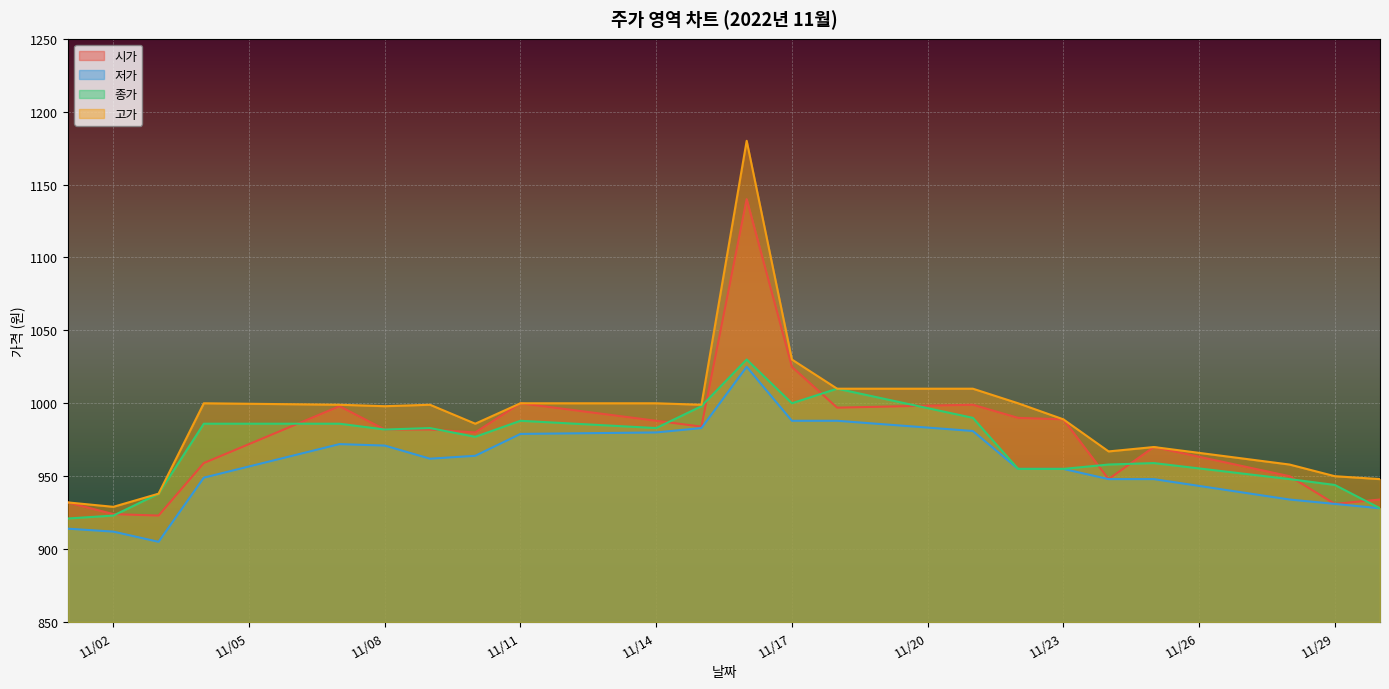

What is the greatest value displayed?

1180